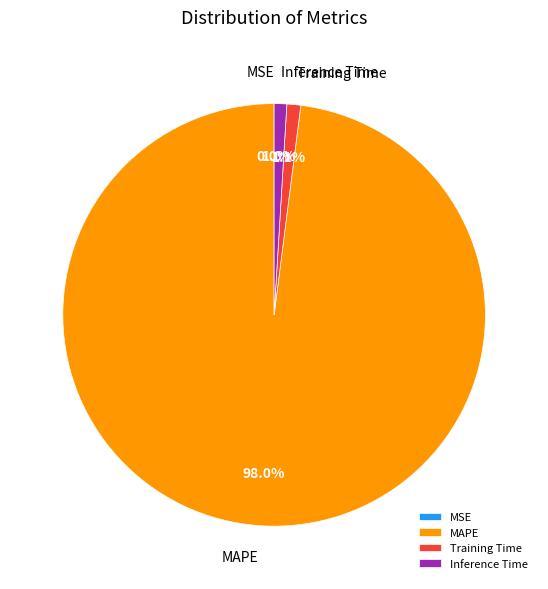

Does any single category account for the majority?

Yes